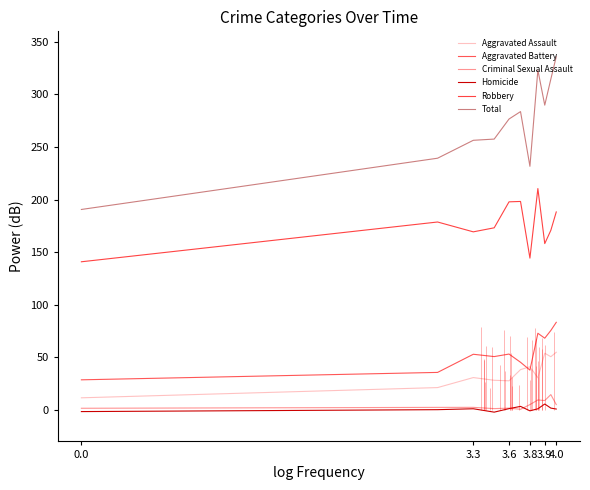

Reading right to left, list all the values displayed in this chart.

Aggravated Assault: 54.8	50.5	53.9	30.5	41.0	38.3	27.6	28.2	30.7	21.2	11.5
Aggravated Battery: 83.3	75.5	68.2	72.9	37.8	45.3	53.1	50.7	52.9	35.6	28.6
Criminal Sexual Assault: 5.0	14.5	8.9	9.4	5.0	0.5	1.7	1.2	2.4	2.4	1.5
Homicide: 0.8	1.7	5.6	1.0	-0.9	3.3	1.2	-2.2	1.1	0.2	-1.6
Robbery: 188.2	170.7	158.1	210.5	144.3	198.2	197.8	173.1	169.3	178.7	140.8
Total: 335.9	314.5	289.8	323.2	231.6	283.7	276.6	257.5	256.4	239.3	190.6